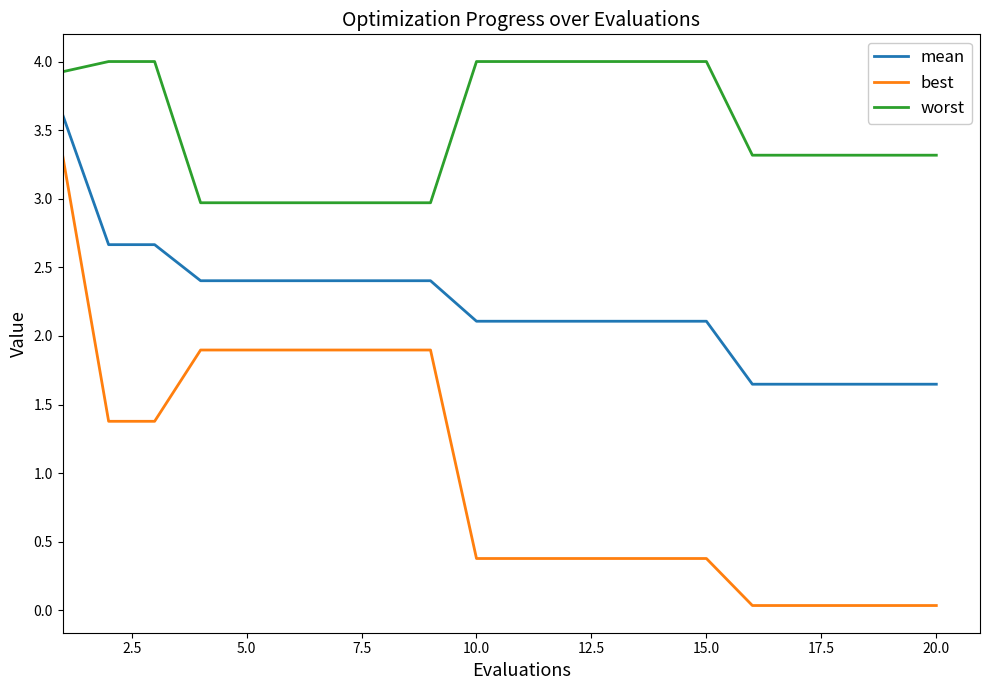

True or false: best and worst intersect in this chart.

False